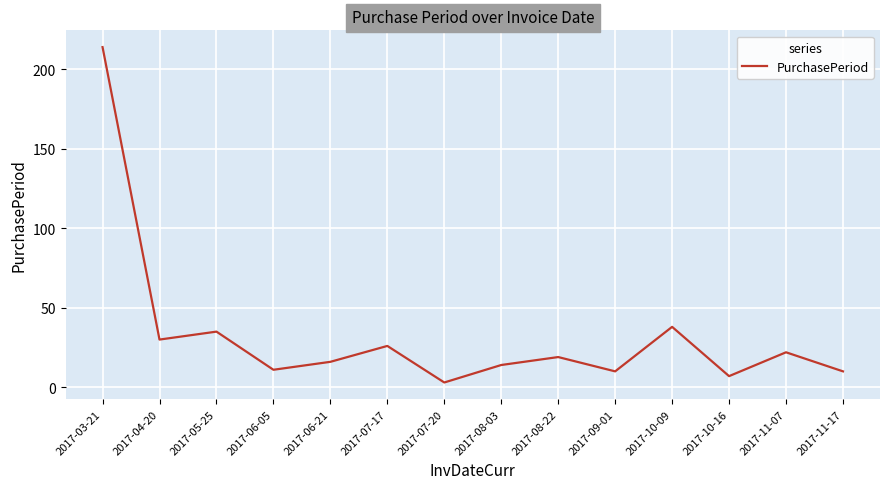

How many interior local peaks (higher than both neighbors) does the data have?

5